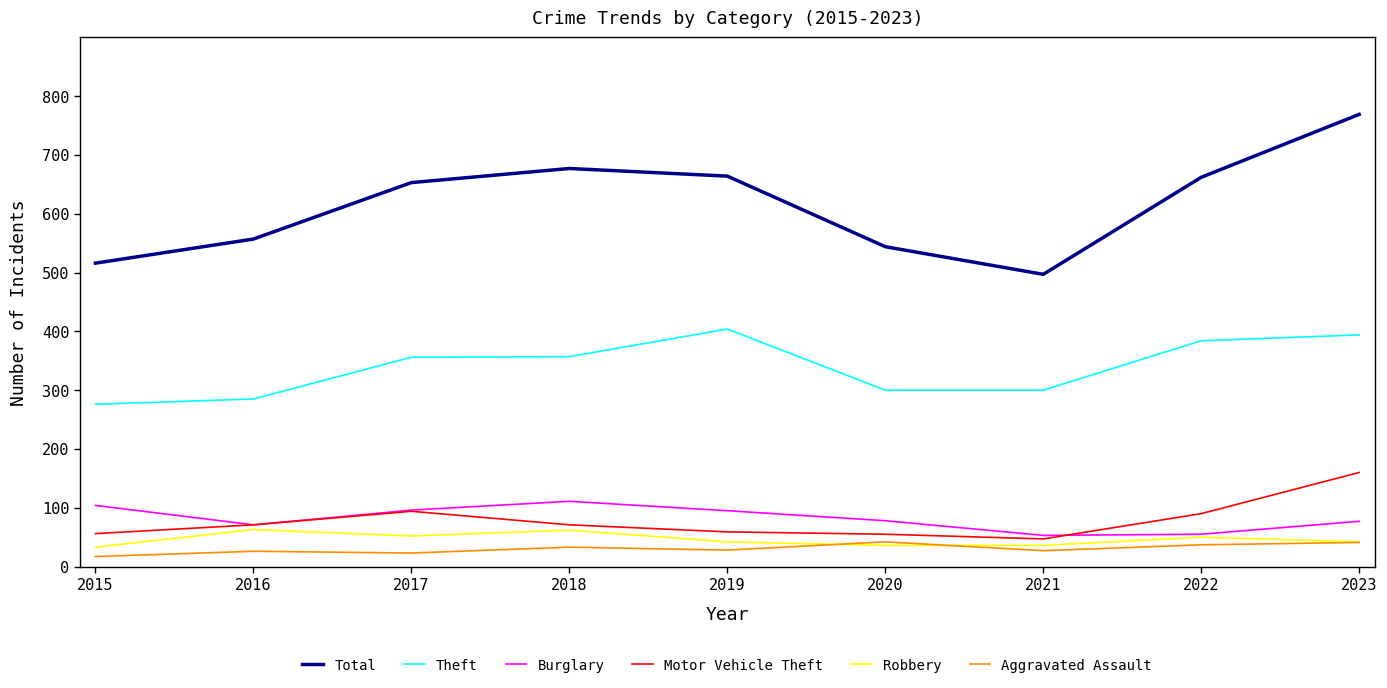

At which category is the sum across all series the highest?

2023